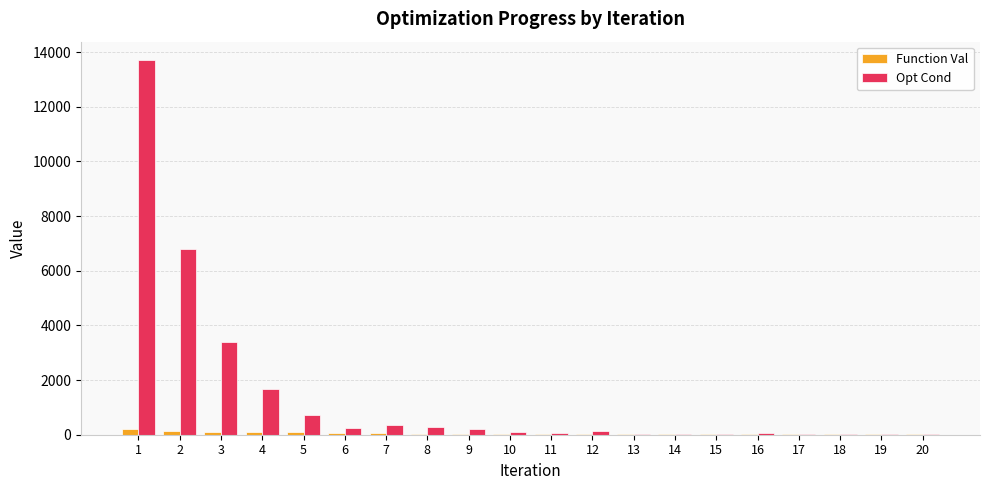

What is the maximum value shown in the chart?

13697.6